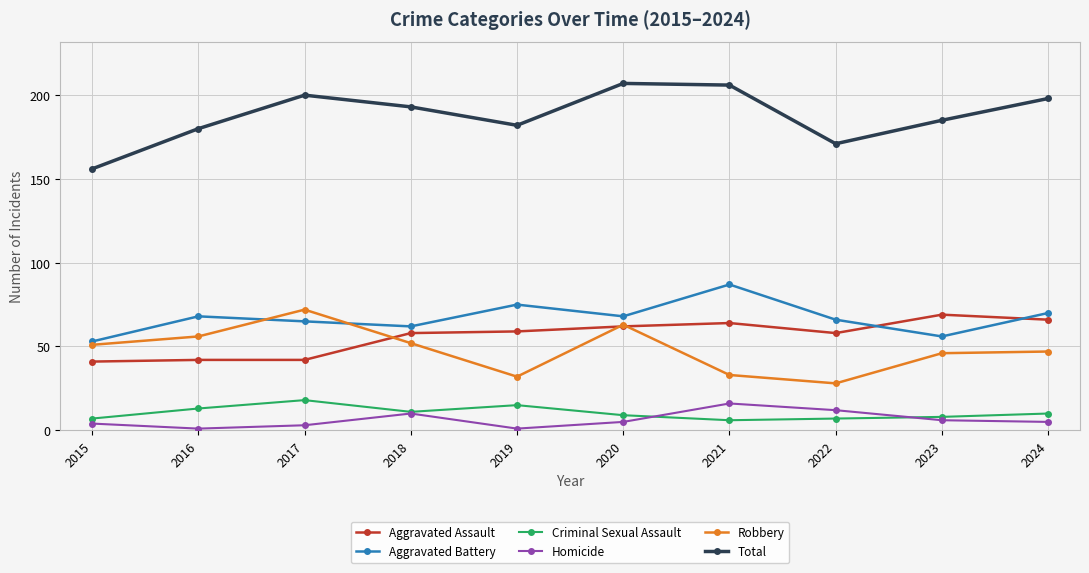

What is the difference between the highest and lowest values at 2020?

202